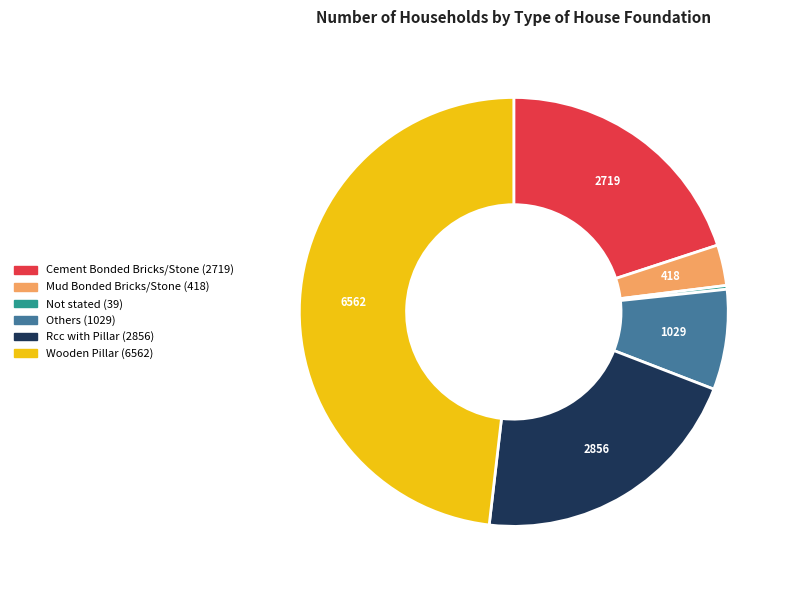

Count the number of slices in the pie.

6